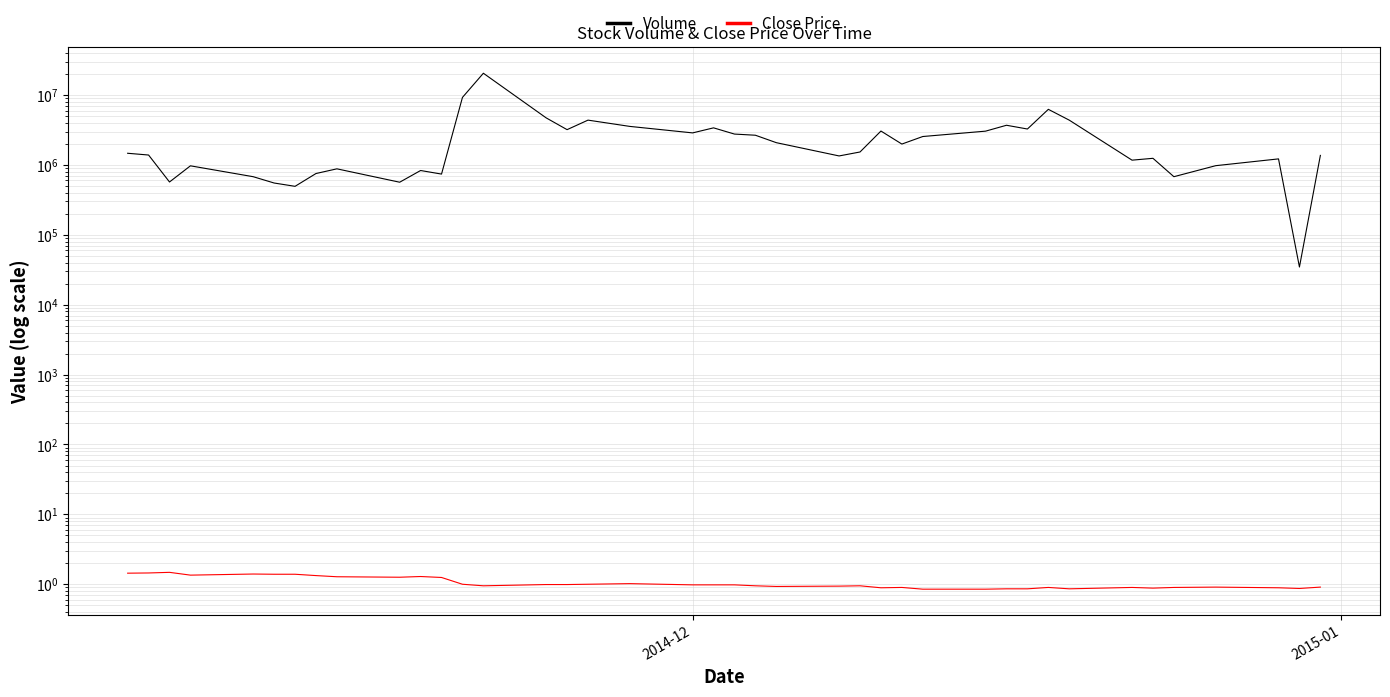

Rank the series by their average value, from highest to lowest.

Volume, Close Price